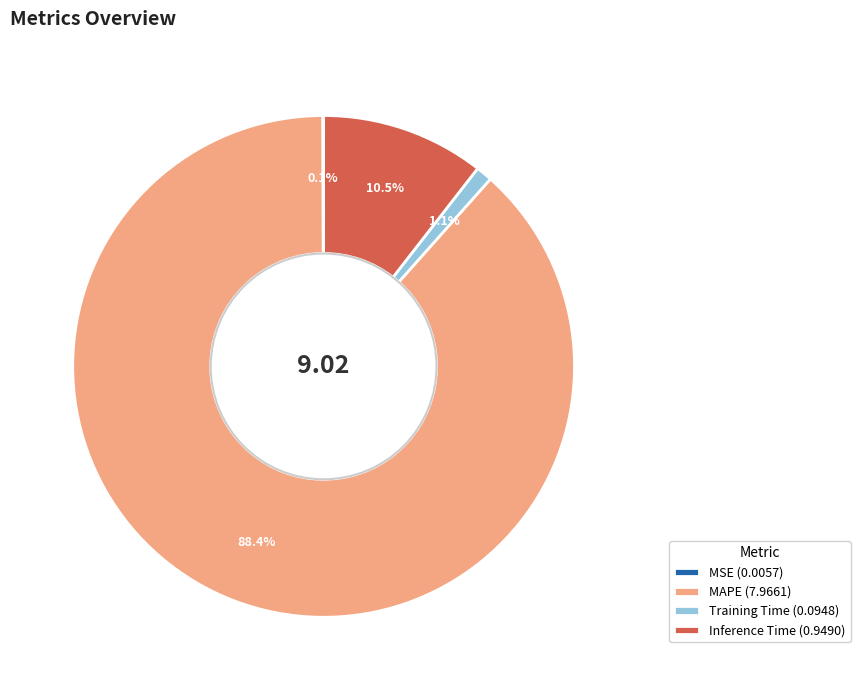

Which category accounts for the majority?

MAPE